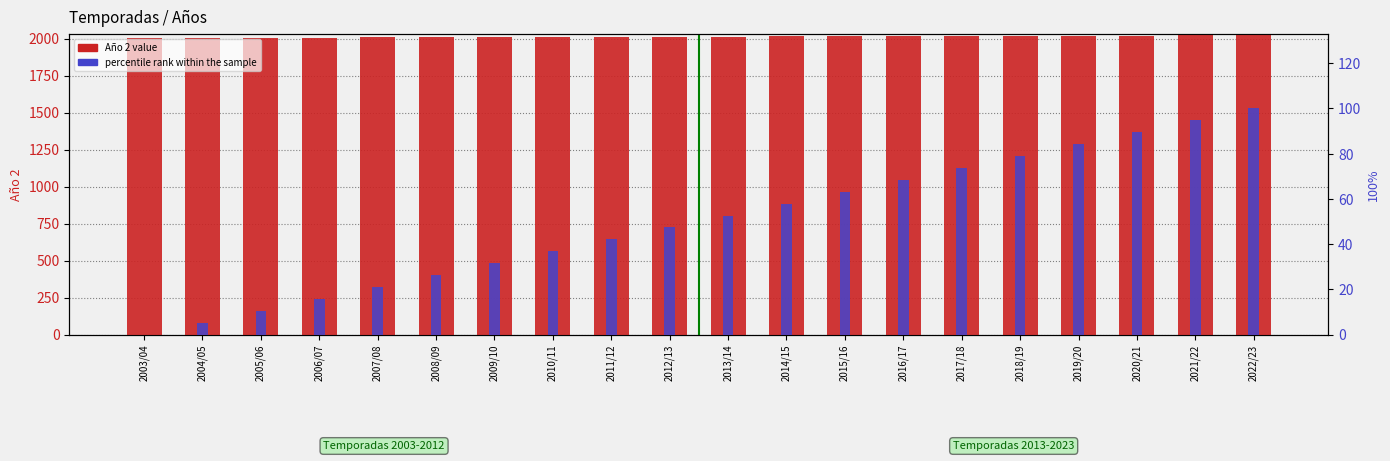

Reading left to right, what are all the values shown in this chart?

Año 2 (count): 2004.0	2005.0	2006.0	2007.0	2008.0	2009.0	2010.0	2011.0	2012.0	2013.0	2014.0	2015.0	2016.0	2017.0	2018.0	2019.0	2020.0	2021.0	2022.0	2023.0
percentile rank within the sample: 0.0	5.3	10.5	15.8	21.1	26.3	31.6	36.8	42.1	47.4	52.6	57.9	63.2	68.4	73.7	78.9	84.2	89.5	94.7	100.0